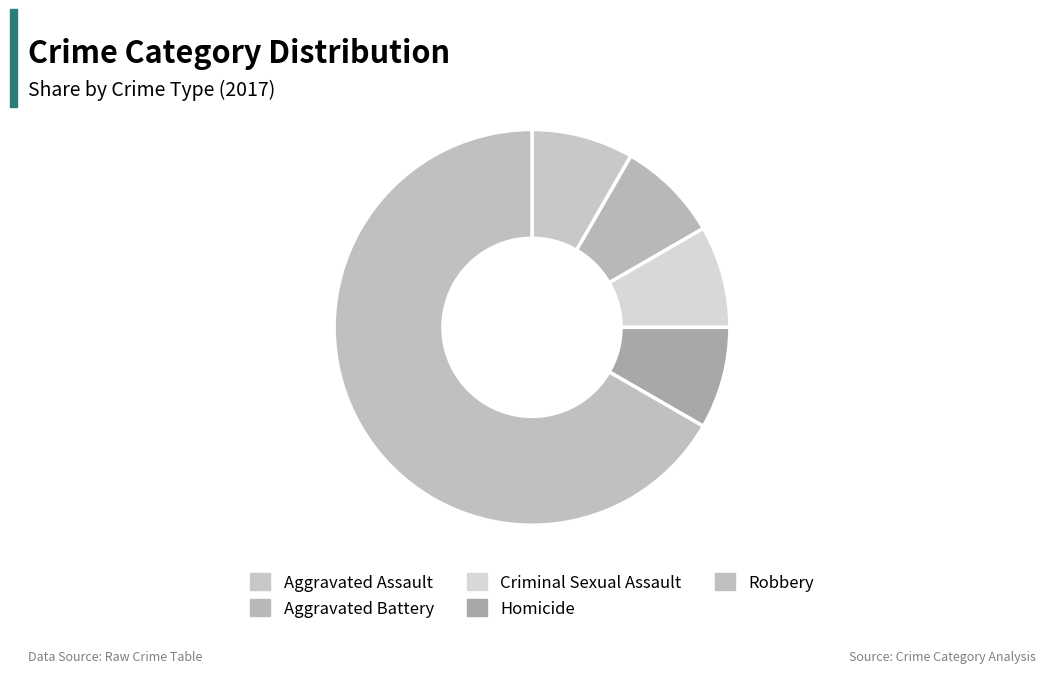

Is it true that Criminal Sexual Assault is 22% of the pie?

False